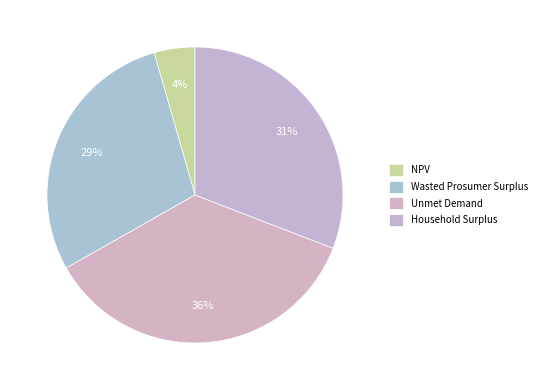

What percentage do Household Surplus and Unmet Demand together represent?

66.8%